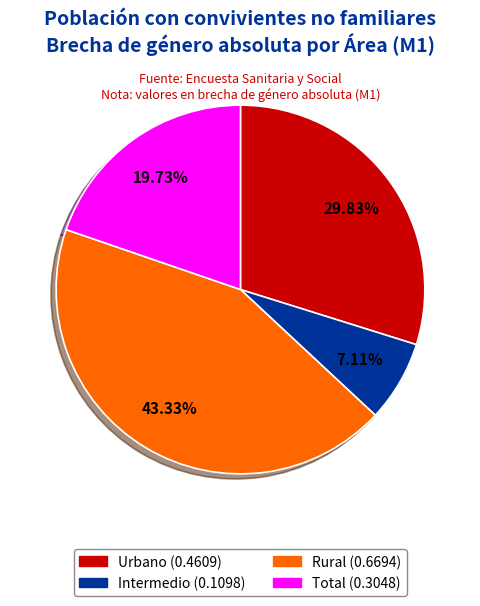

Does Urbano account for over 50% of the chart?

No